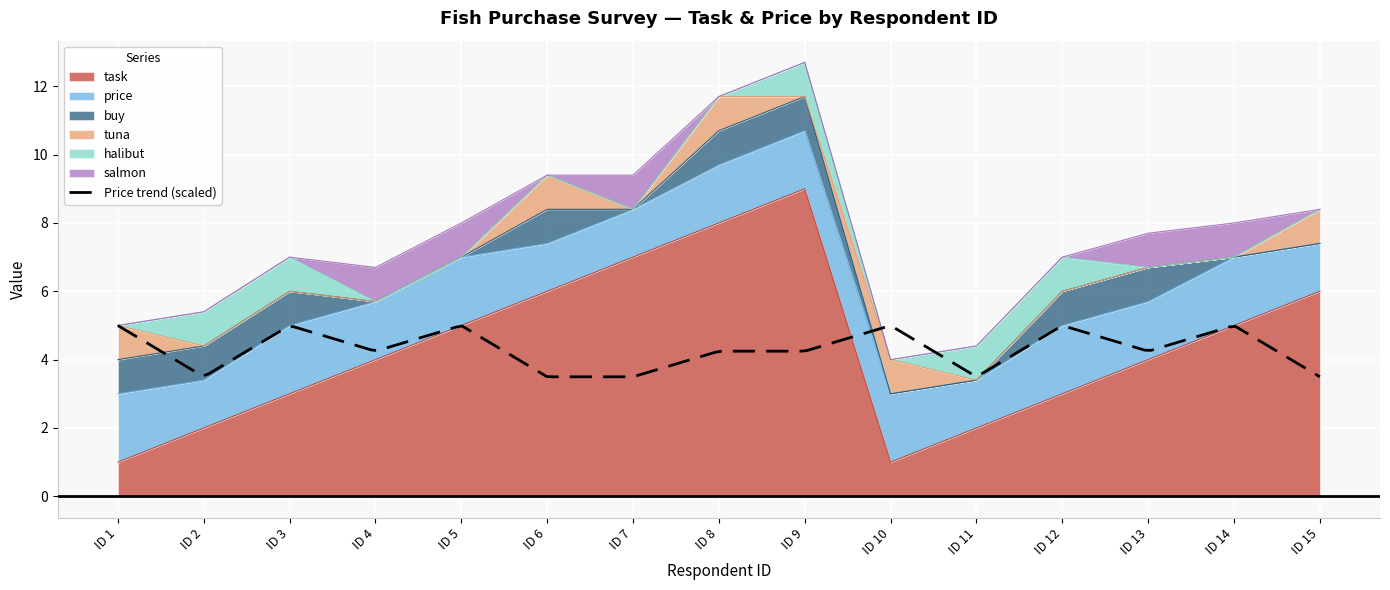

How many data points in halibut are above 0?

5